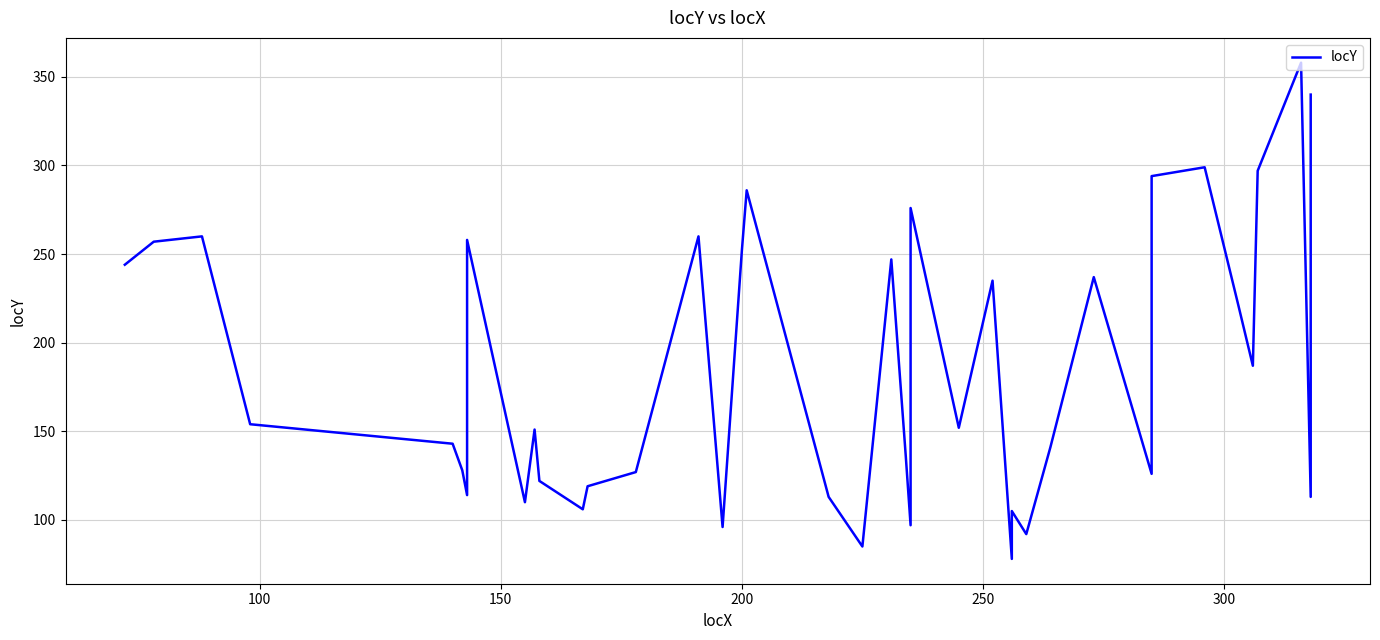

What is the average value?

185